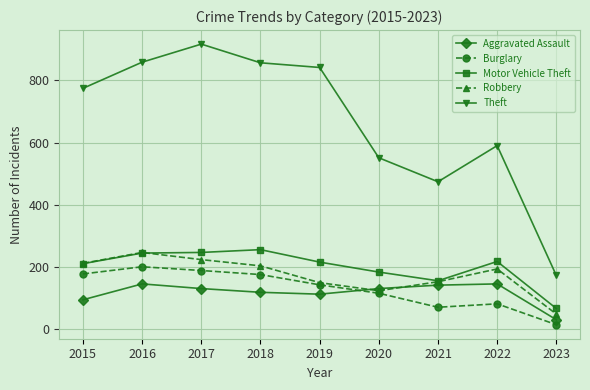

What is the sum of all Burglary values?

1171